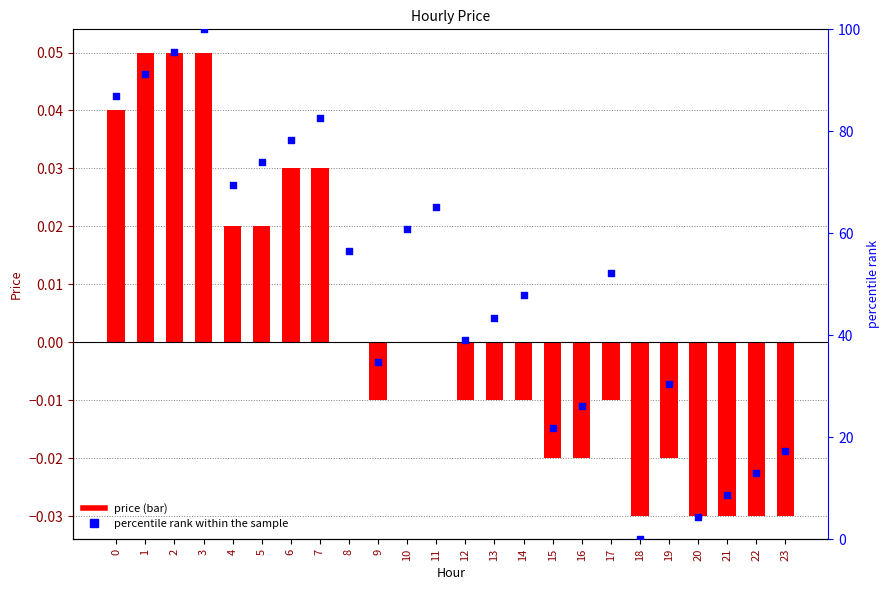

What is the total value across all series at 2?

95.7